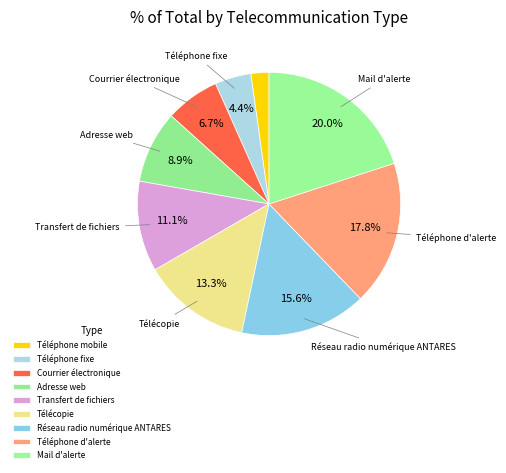

To the nearest percent, what is the combined percentage of Mail d'alerte and Téléphone fixe?

24%